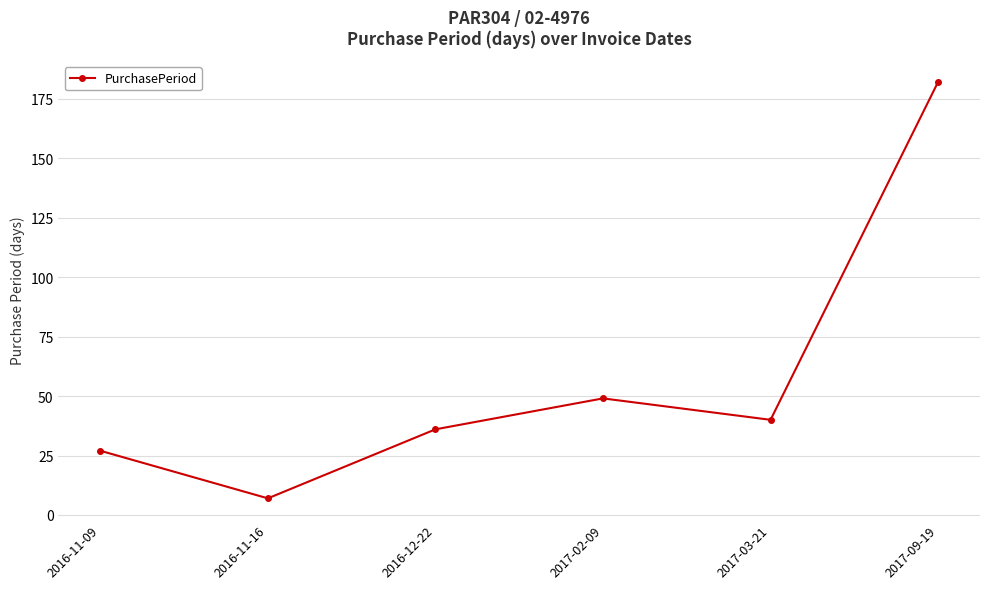

How many lines are shown in the chart?

1